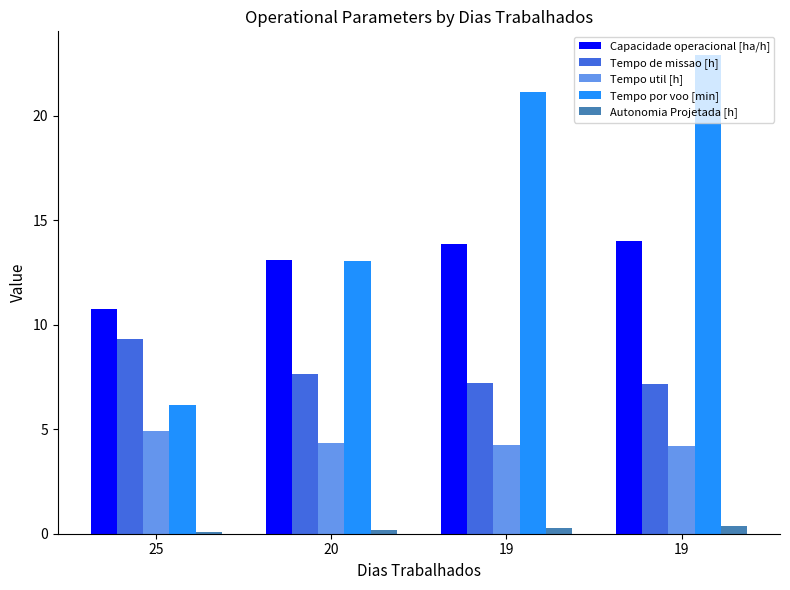

Reading left to right, extract all data points from this chart.

Capacidade operacional [ha/h]: 25=10.7	20=13.1	19=13.9	19=14.0
Tempo de missao [h]: 25=9.3	20=7.6	19=7.2	19=7.1
Tempo util [h]: 25=4.9	20=4.3	19=4.2	19=4.2
Tempo por voo [min]: 25=6.2	20=13.0	19=21.1	19=22.9
Autonomia Projetada [h]: 25=0.1	20=0.2	19=0.3	19=0.4